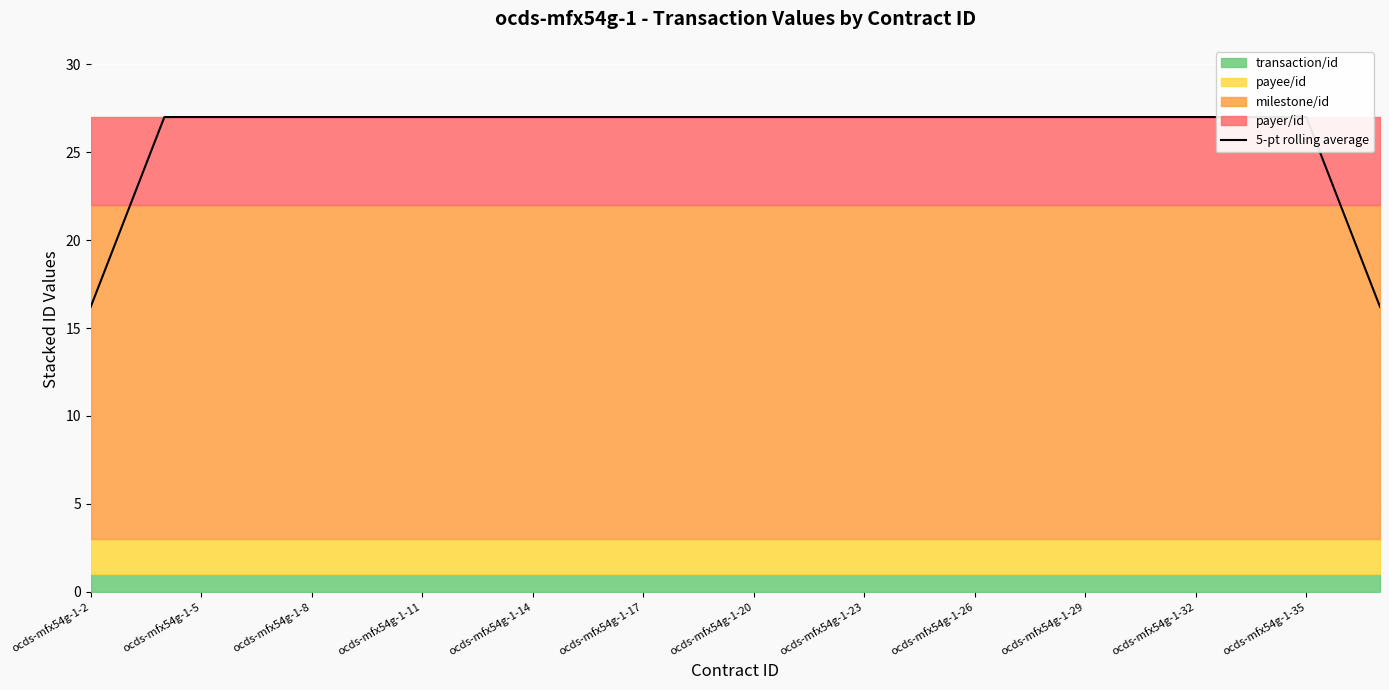

What is the label of the 31st point from the right?

ocds-mfx54g-1-17